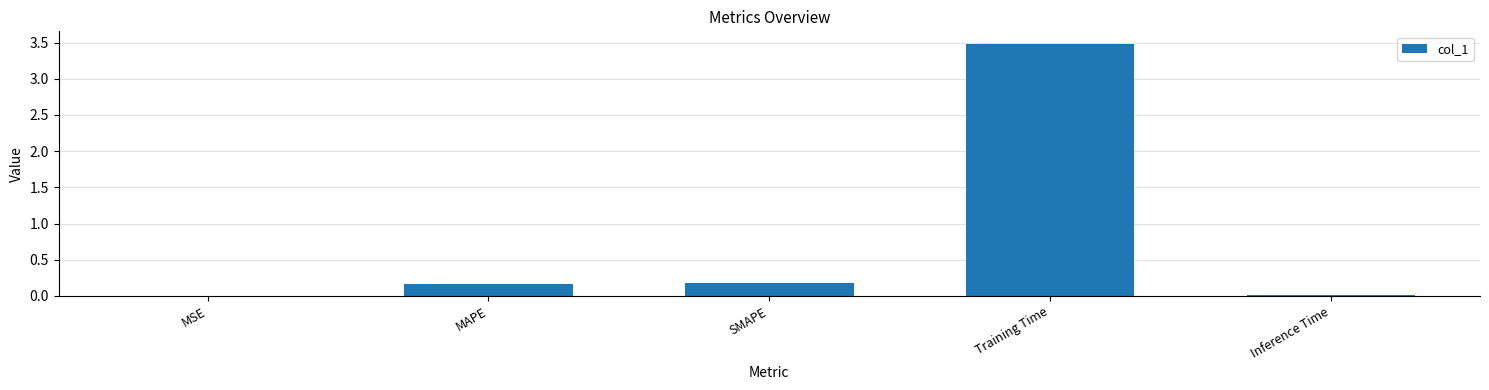

Does the chart contain stacked bars?

No